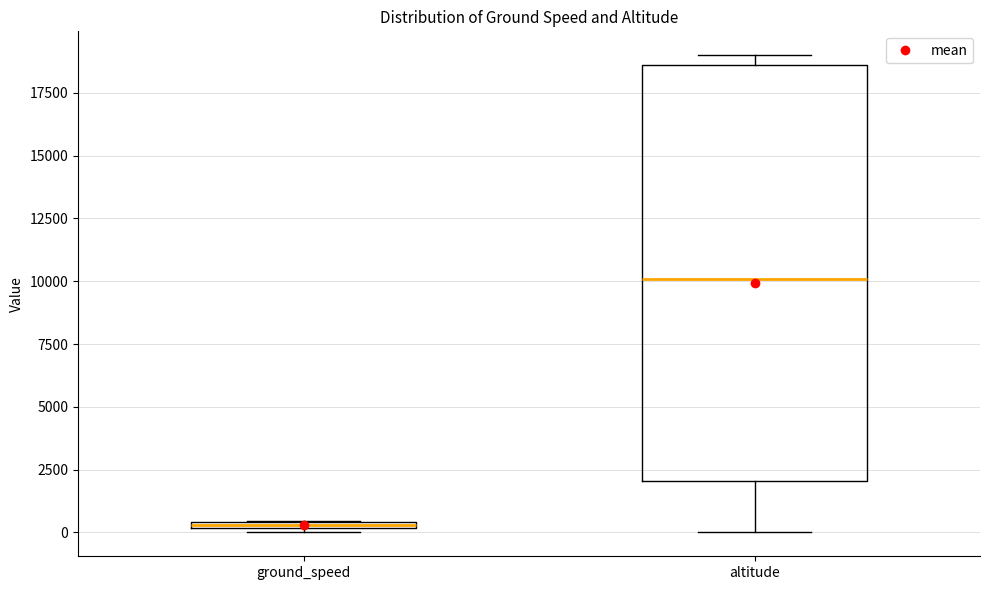

Which box is the tallest, from its lower edge to its upper edge?

altitude